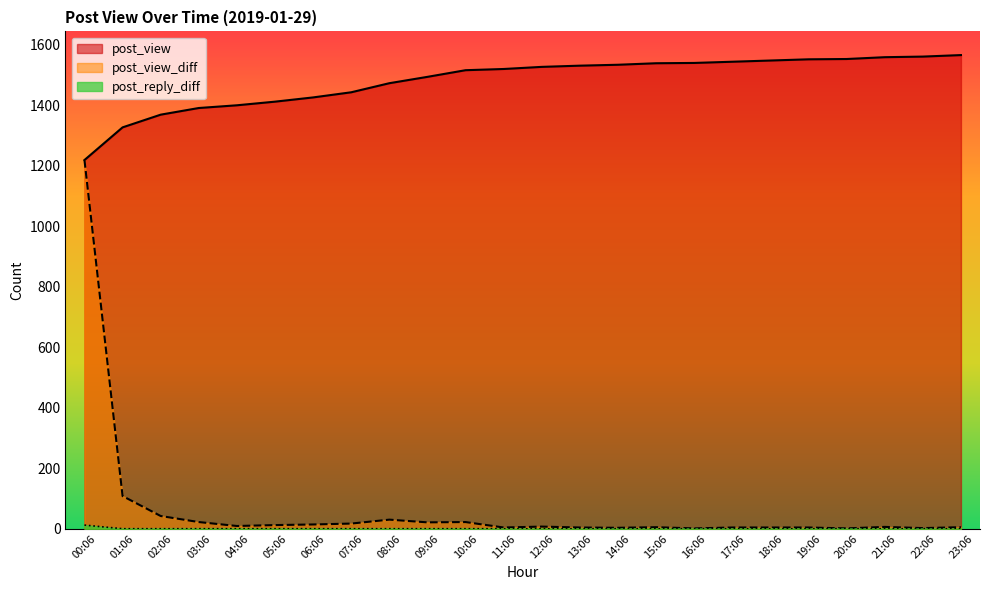

Does the chart have visible grid lines?

No